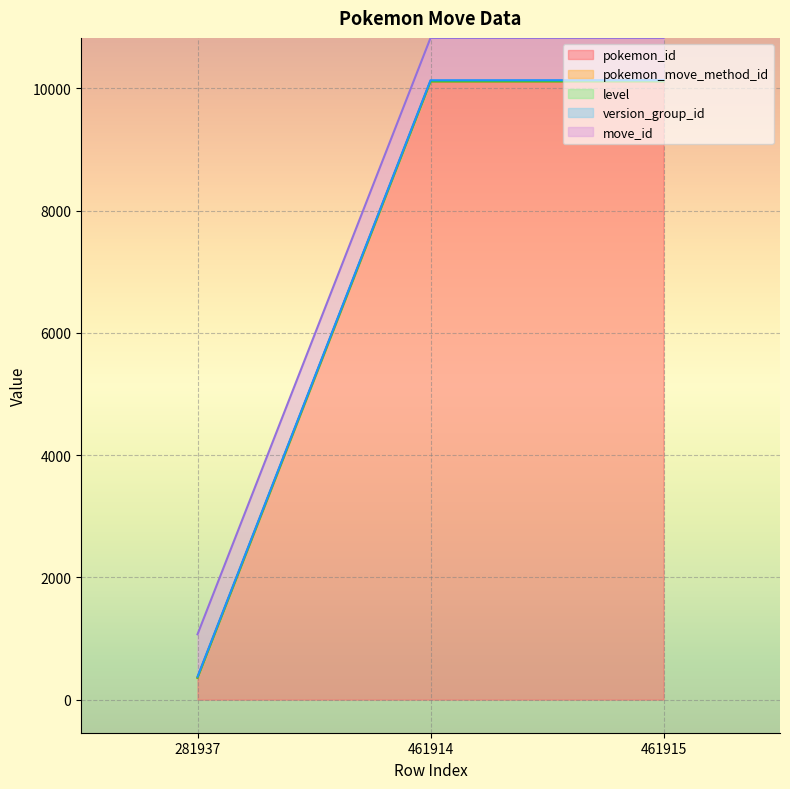

What is the maximum value shown in the chart?

10114